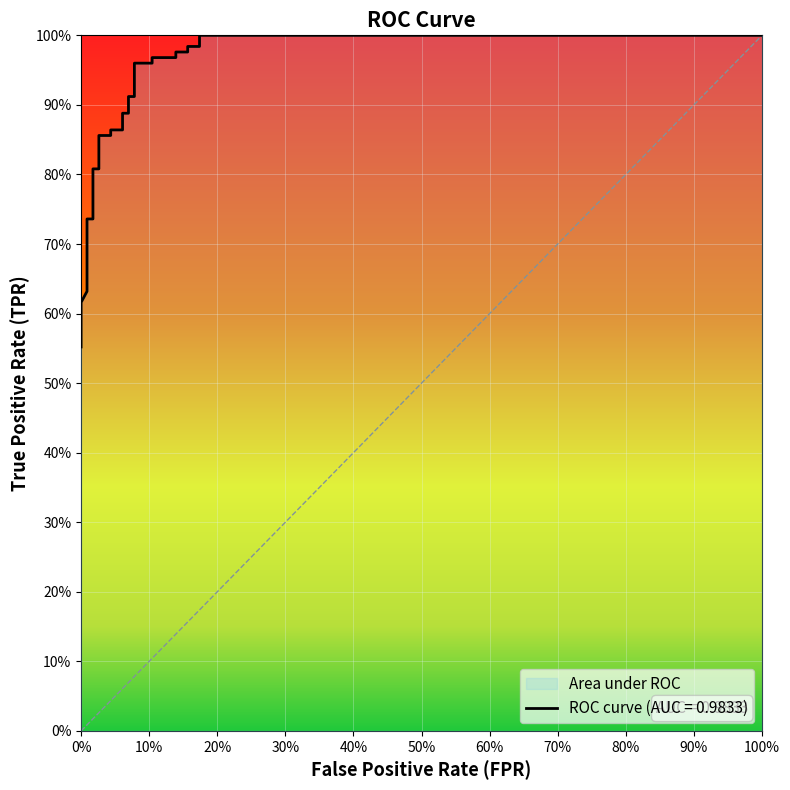

True or false: there are more than 2 points higher than both neighbors.

False